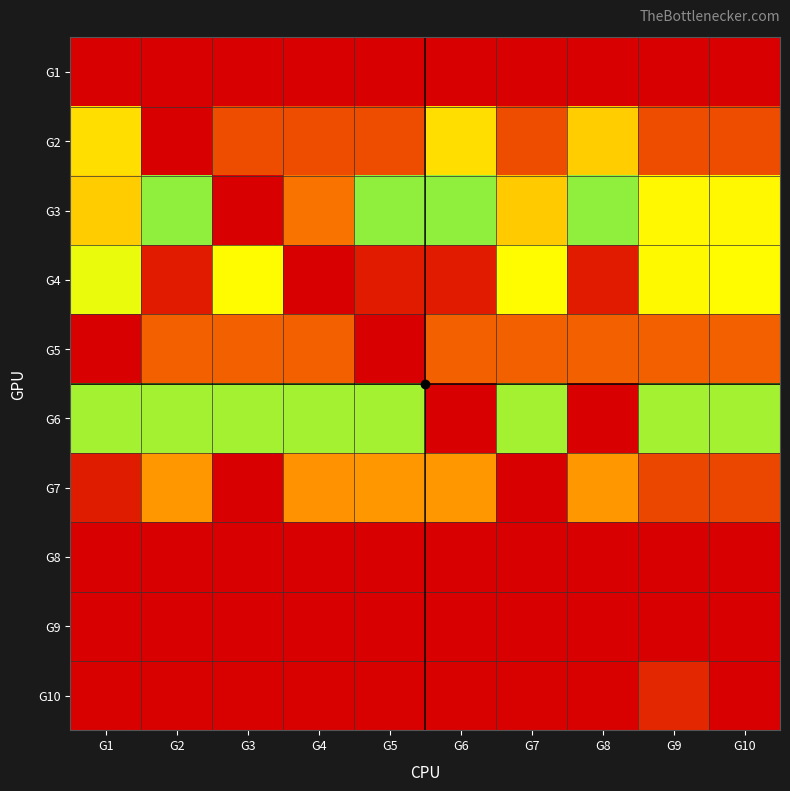

At how many categories does at least one series exceed 0?

10